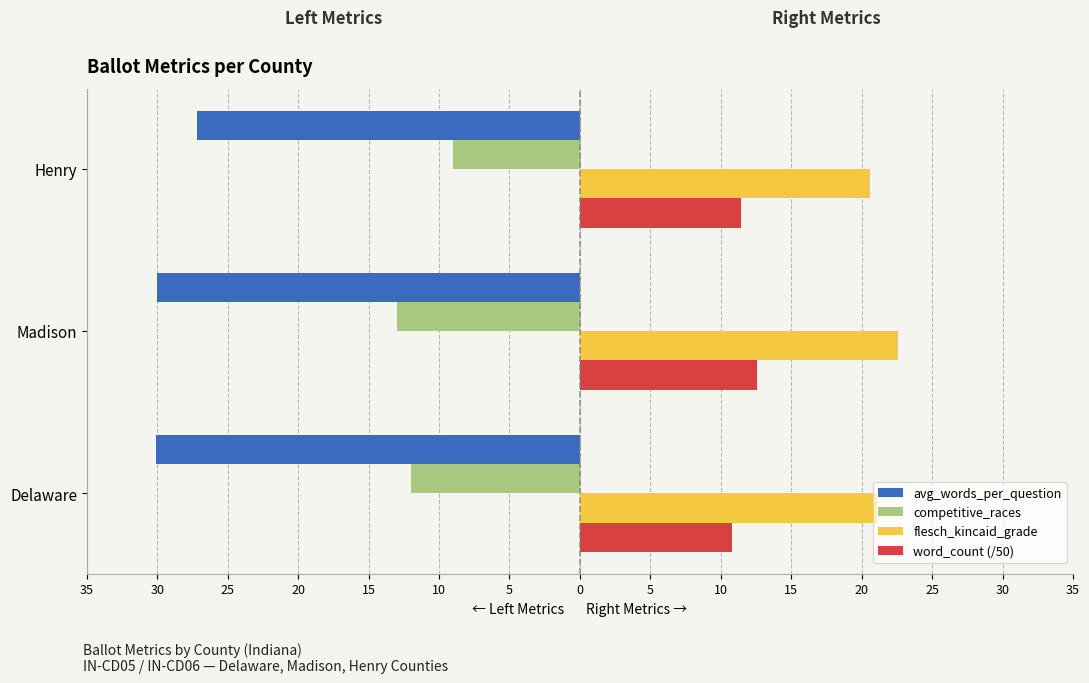

What are all the series names shown in the legend?

avg_words_per_question, competitive_races, flesch_kincaid_grade, word_count (/50)